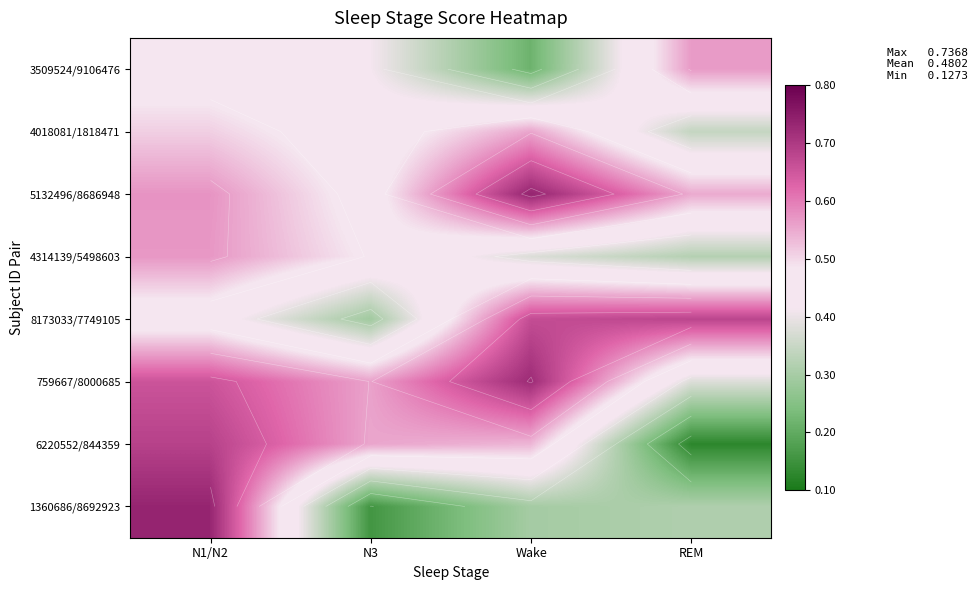

What is the difference between the 4314139/5498603 values at Wake and N3?

0.1